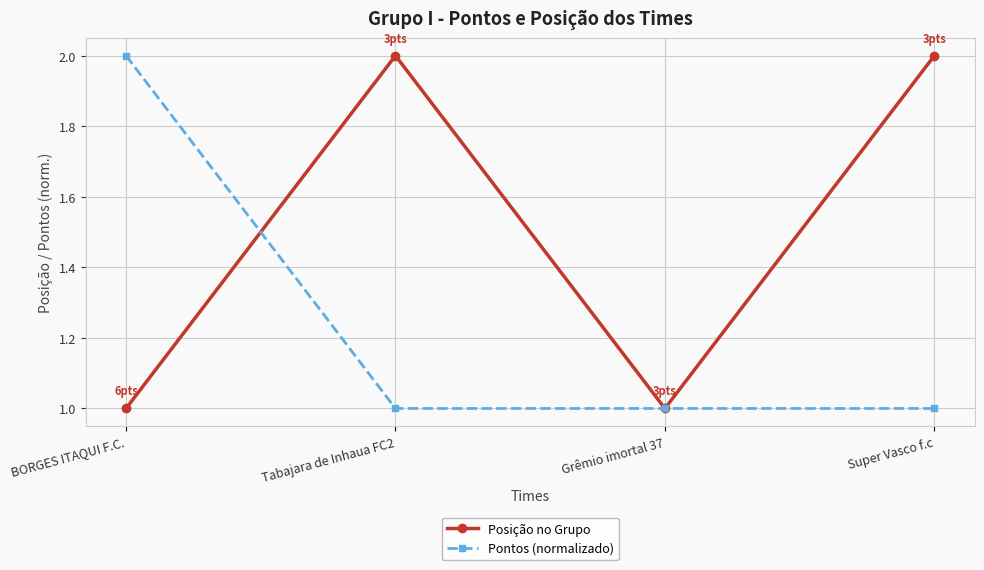

Where is the first local maximum for Posição no Grupo?

Tabajara de Inhaua FC2